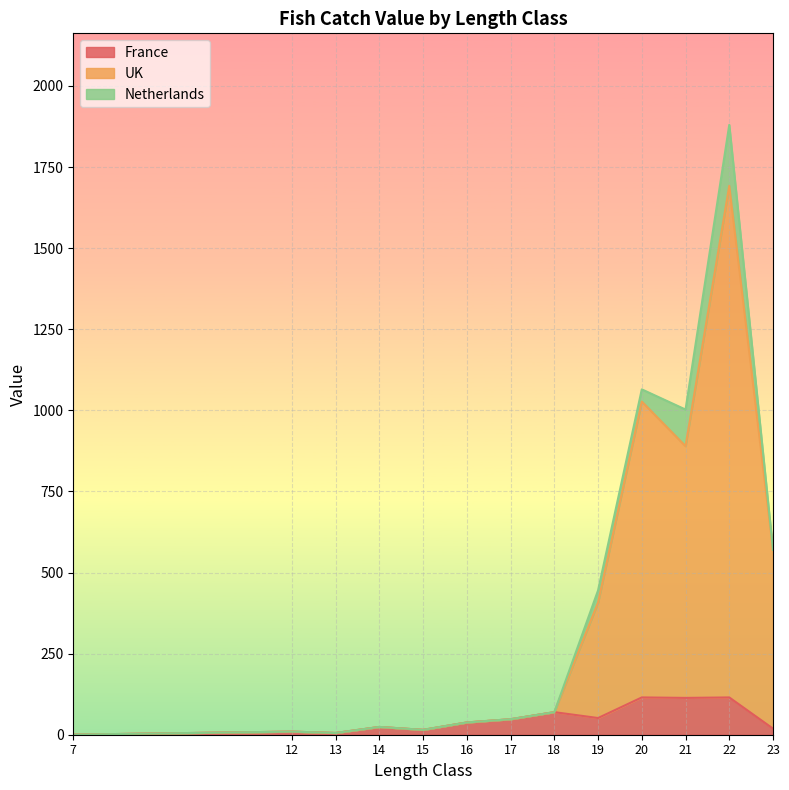

What is the total value across all series at 19?

445.1